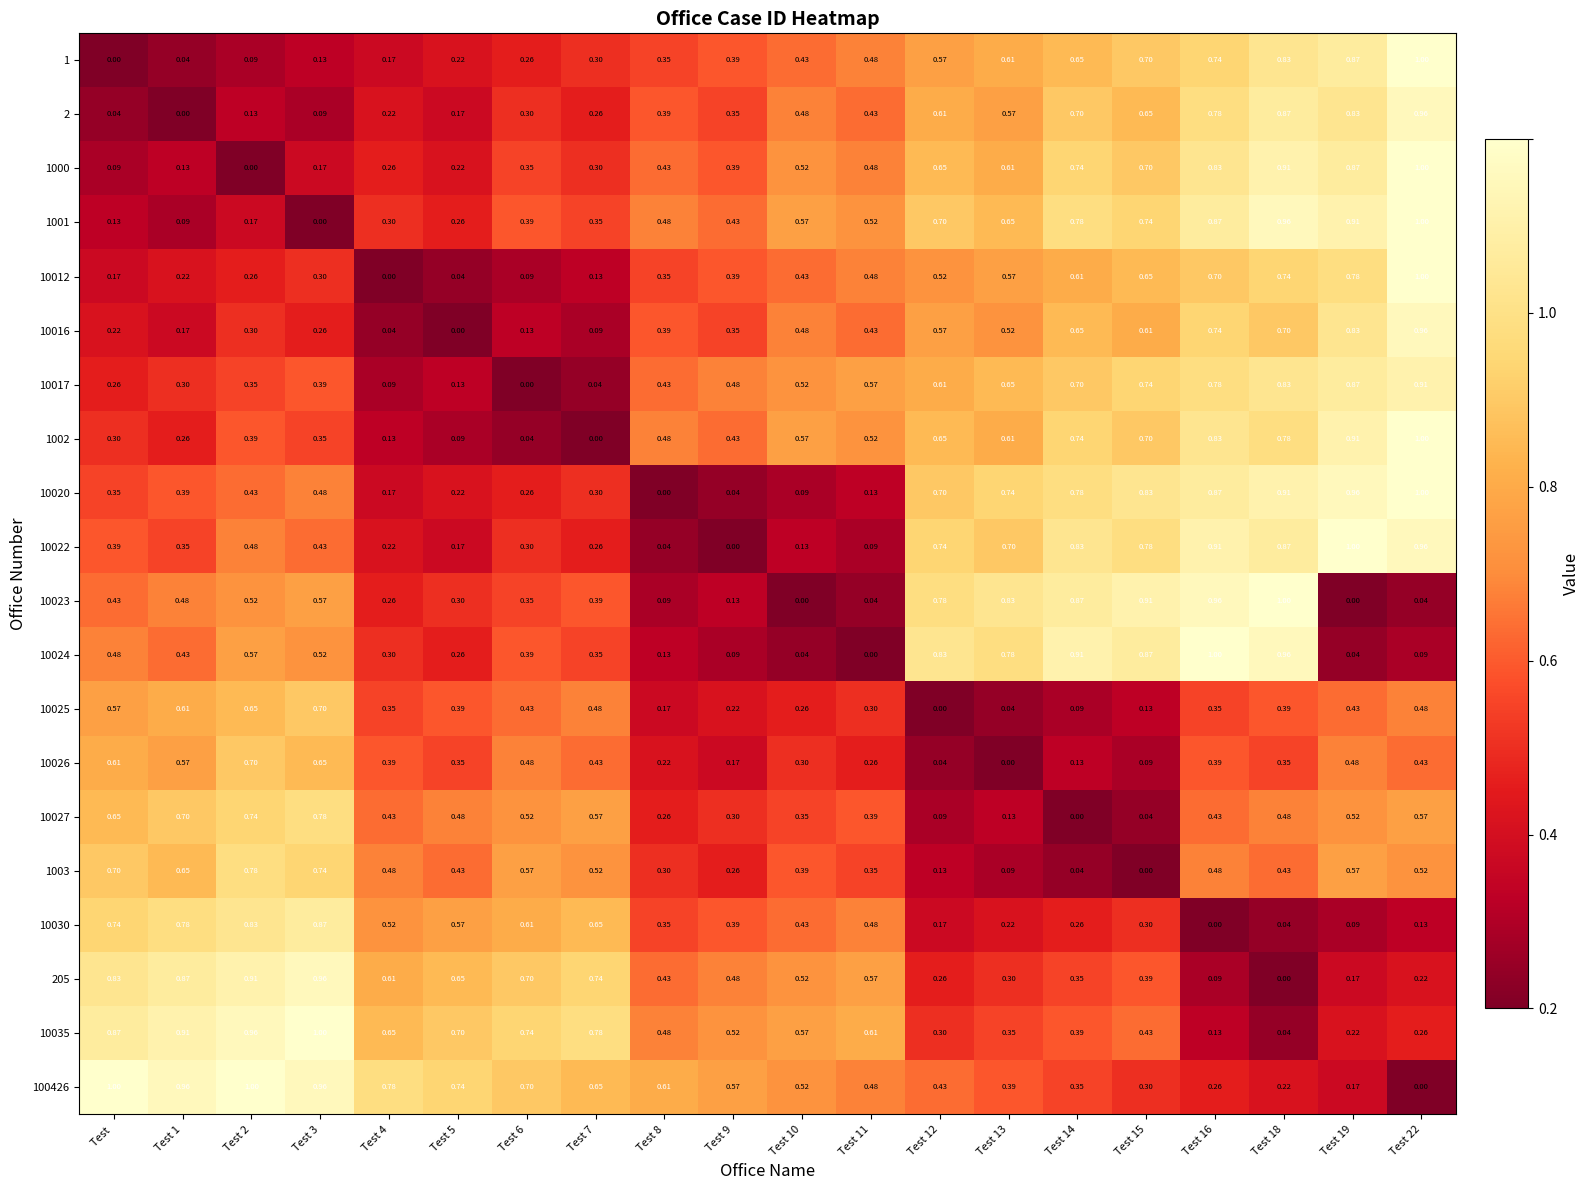

Is the value of 10030 at Test 22 greater than the value of 1000 at Test 6?

No